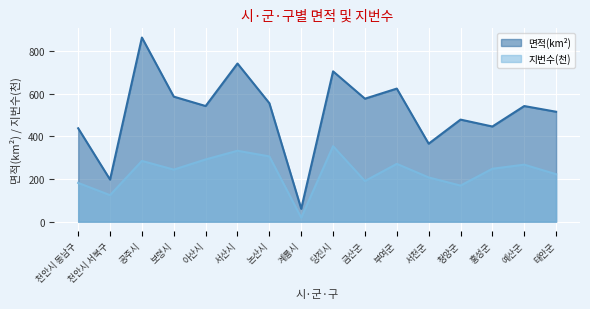

Reading left to right, transcribe all the data shown in this chart.

면적(km²): 천안시 동남구=438.4	천안시 서북구=197.7	공주시=864.1	보령시=586.9	아산시=542.8	서산시=742.3	논산시=556.2	계룡시=60.7	당진시=705.5	금산군=577.2	부여군=624.6	서천군=366.1	청양군=479.1	홍성군=446.7	예산군=542.7	태안군=516.0
지번수(천): 천안시 동남구=182.0	천안시 서북구=124.6	공주시=285.2	보령시=244.4	아산시=292.2	서산시=332.8	논산시=306.4	계룡시=18.6	당진시=354.3	금산군=190.8	부여군=271.5	서천군=207.7	청양군=169.5	홍성군=248.5	예산군=267.7	태안군=222.8